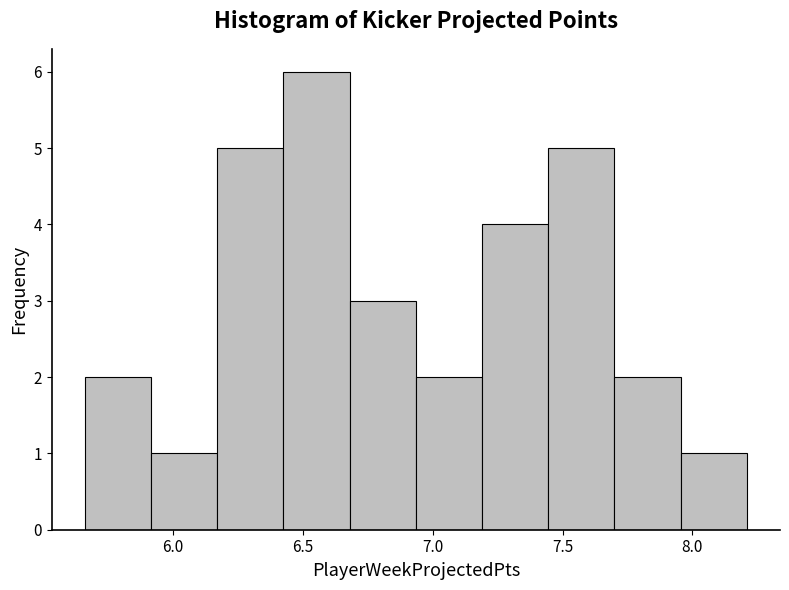

Reading left to right, list every bar in this chart as the range it spans on the x-axis followed by its height. Neither the bar edges nor the heights are printed on the chart, so give them approximately, as read against the axes.

5.660 to 5.915: 2
5.915 to 6.170: 1
6.170 to 6.425: 5
6.425 to 6.680: 6
6.680 to 6.935: 3
6.935 to 7.190: 2
7.190 to 7.445: 4
7.445 to 7.700: 5
7.700 to 7.955: 2
7.955 to 8.210: 1